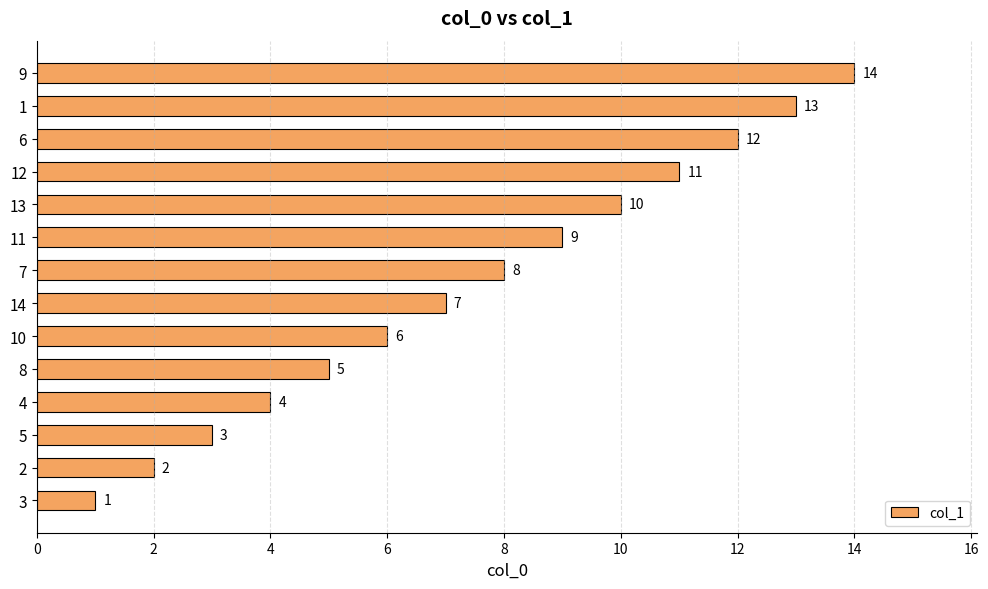

What is the maximum value shown in the chart?

14